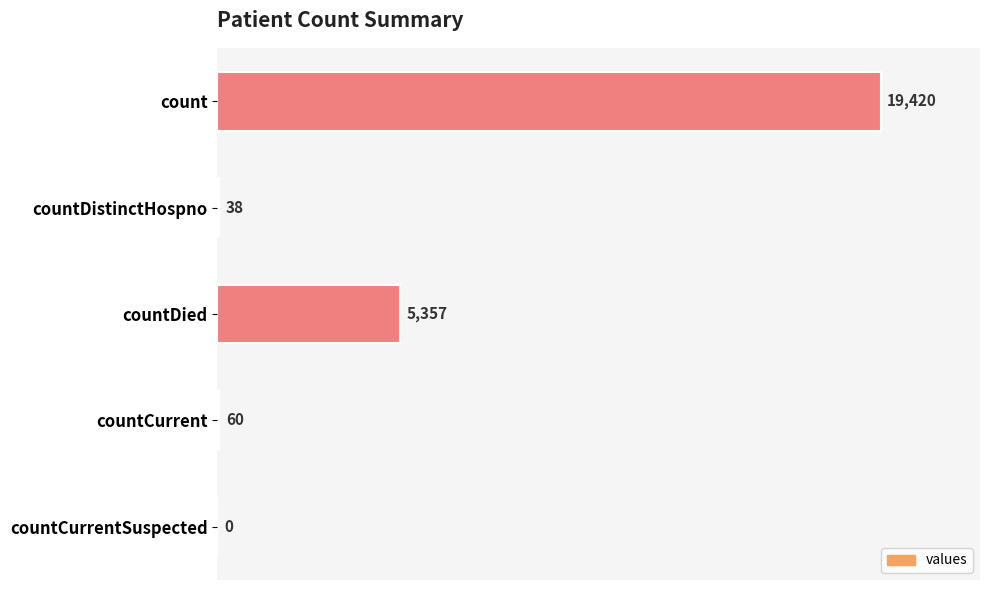

What is the average value?

4975